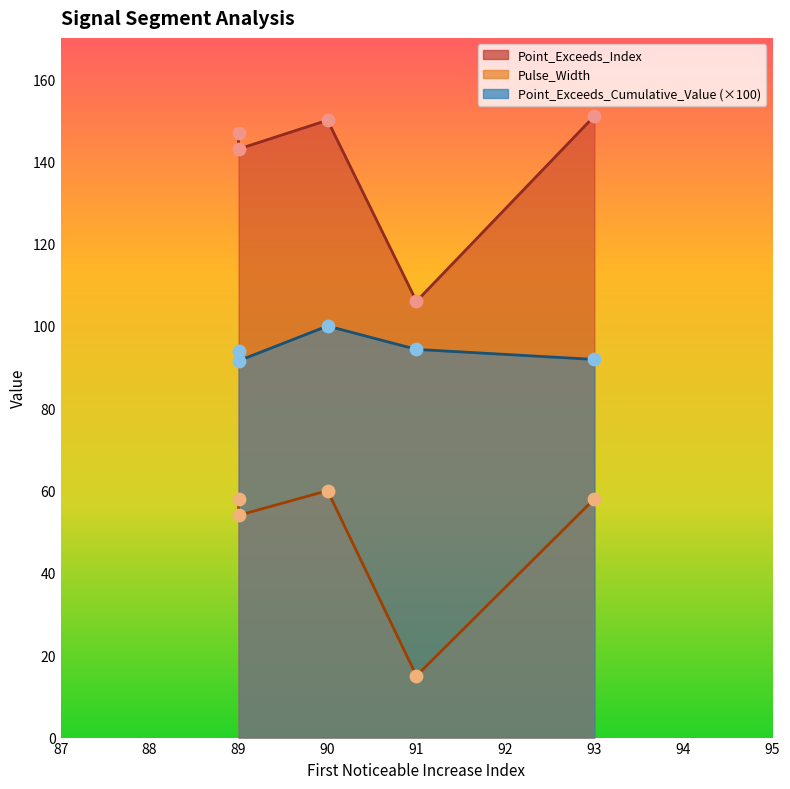

At which category is the sum across all series the highest?

90